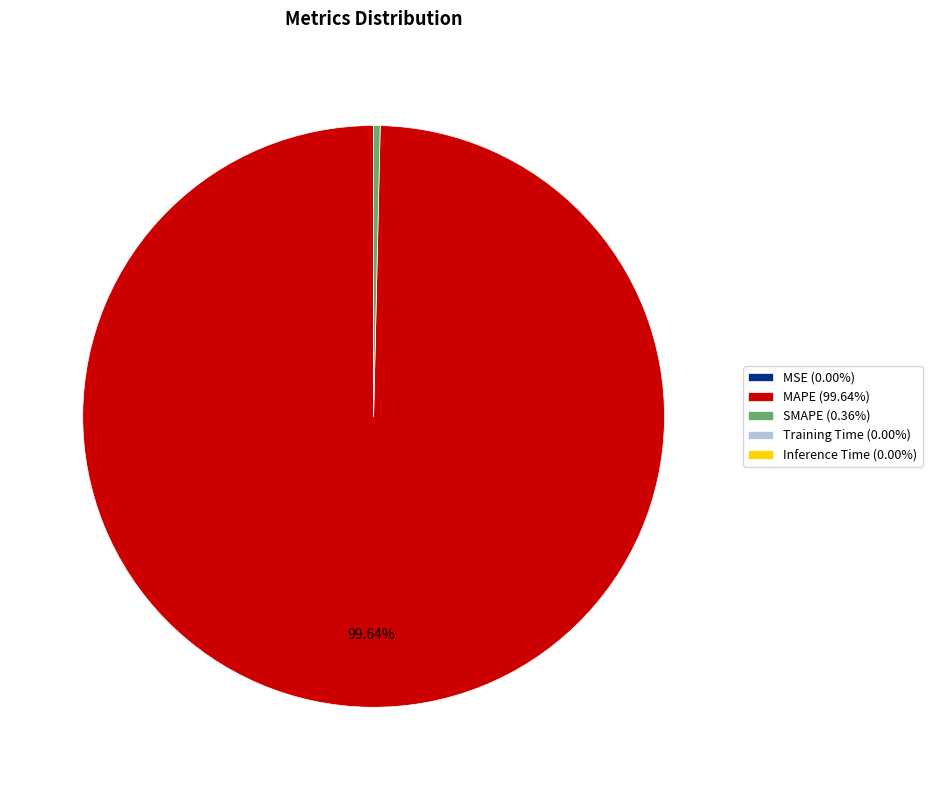

Does MAPE (99.64%) represent more than half of the total?

Yes